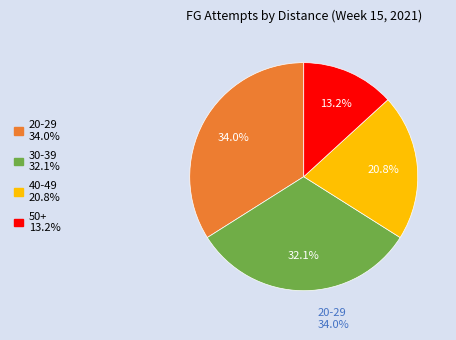

Is there a majority slice in this chart?

No